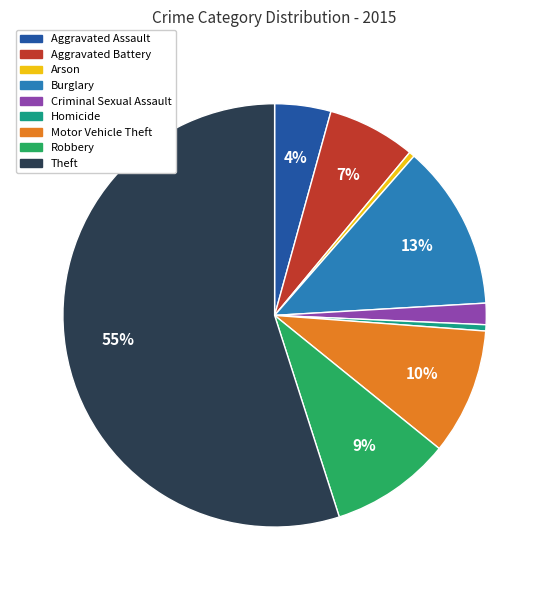

Count the number of slices in the pie.

9